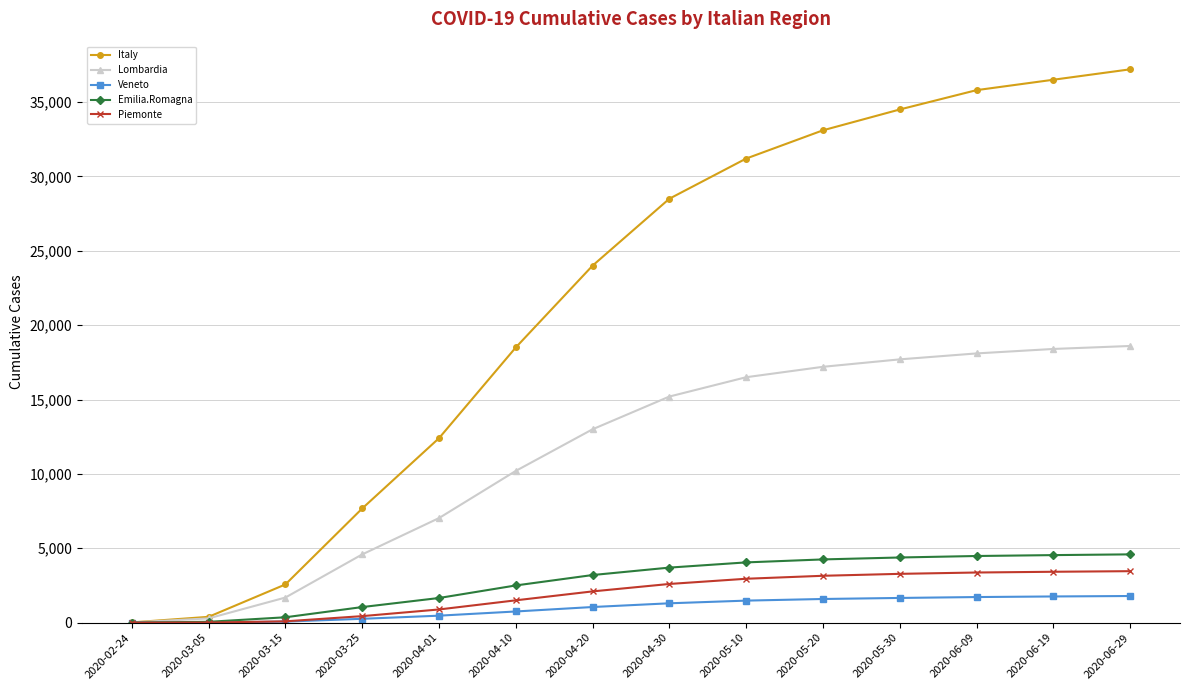

Which series has the largest range (max minus min)?

Italy